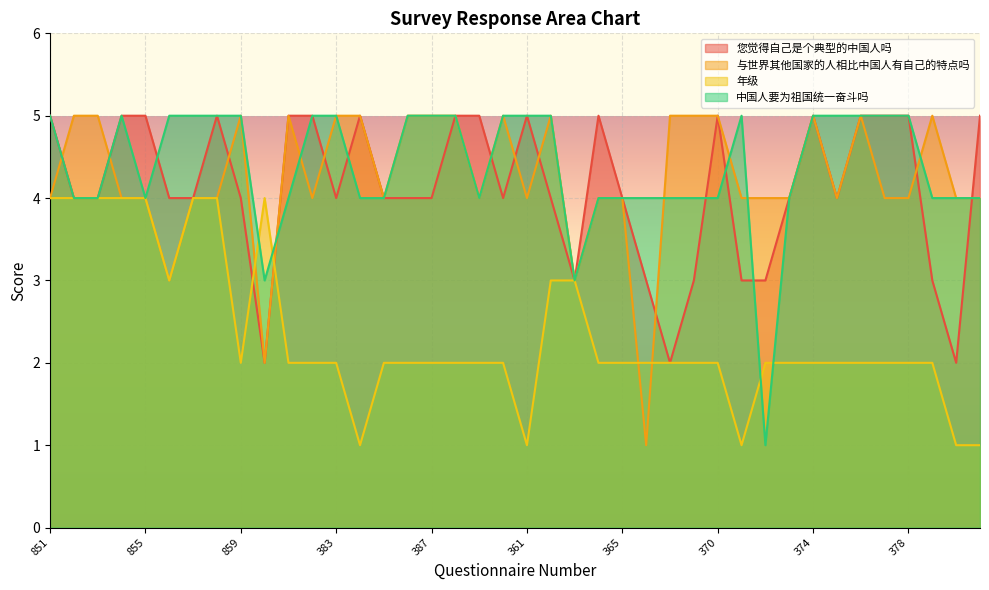

How many interior local peaks does the 年级 series have?

1